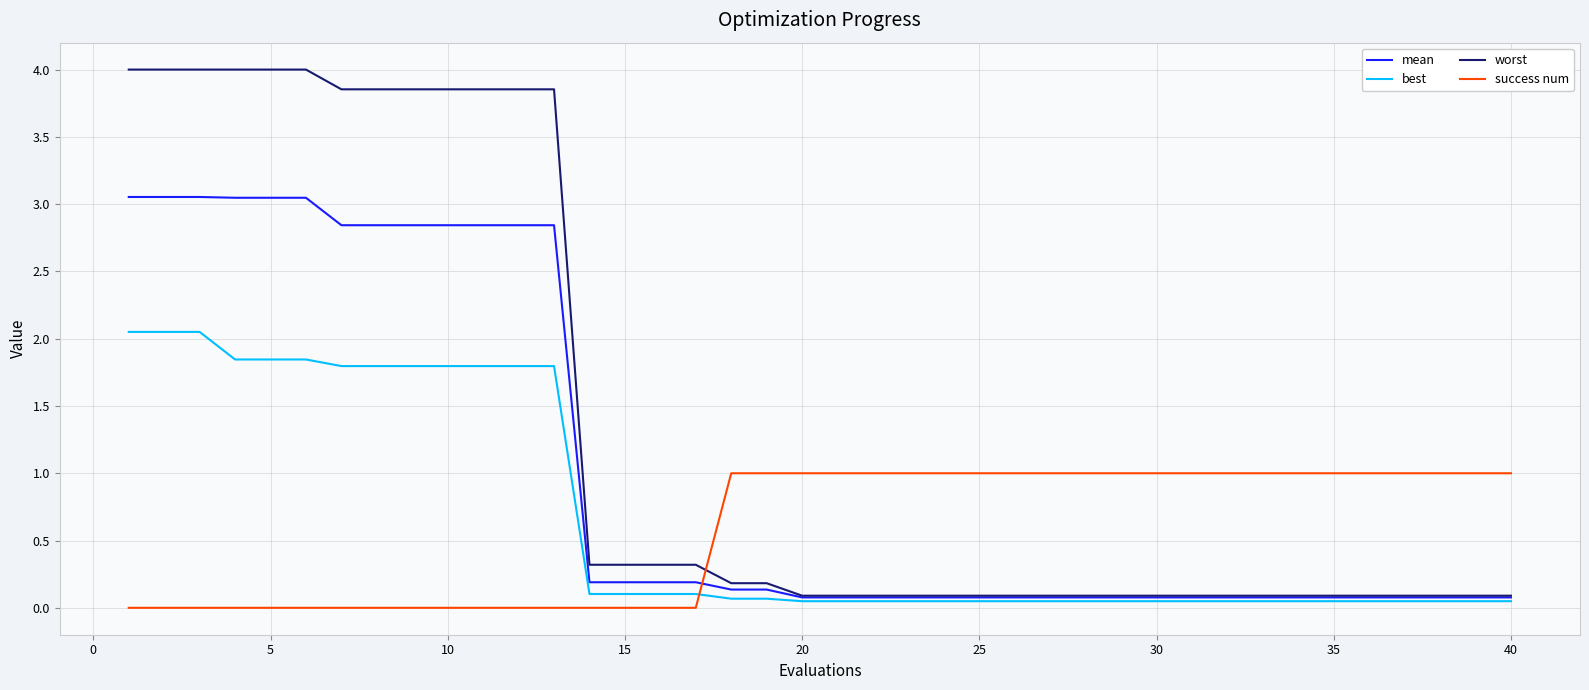

Does the chart have visible grid lines?

Yes